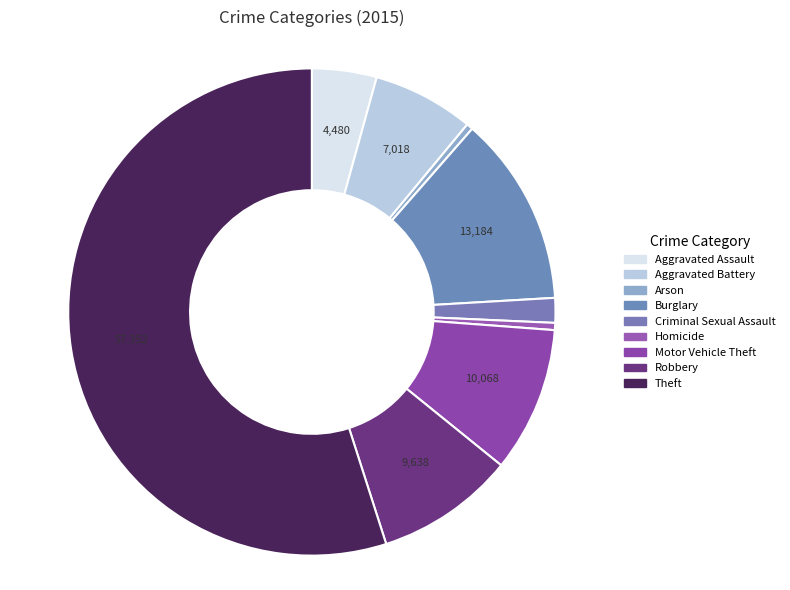

How many slices are in this pie chart?

9